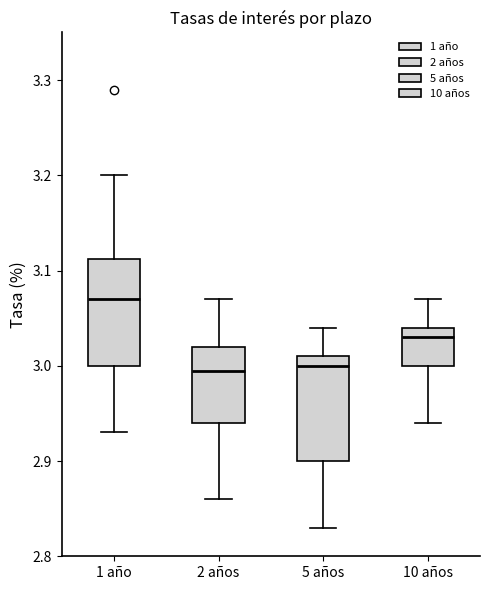

Reading left to right, read every box against the y-axis: the position of its median line, the range the box covers, and the ends of its whiskers. The values are not printed on the chart, so give them approximately, as read against the axis.

1 año: median 3.07, box 3.00 to 3.11, whiskers 2.93 to 3.20
2 años: median 3.00, box 2.94 to 3.02, whiskers 2.86 to 3.07
5 años: median 3.00, box 2.90 to 3.01, whiskers 2.83 to 3.04
10 años: median 3.03, box 3.00 to 3.04, whiskers 2.94 to 3.07